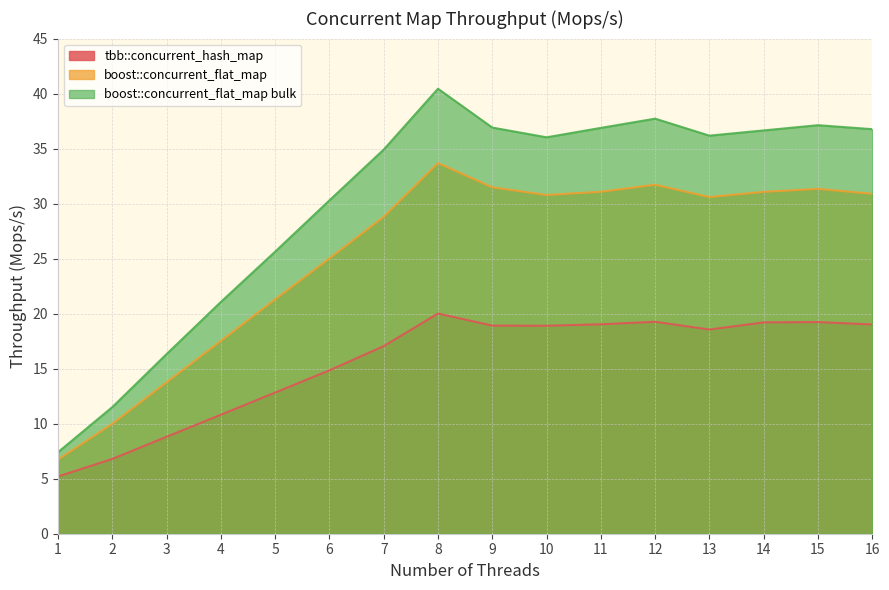

What is the maximum value for boost::concurrent_flat_map?

33.7